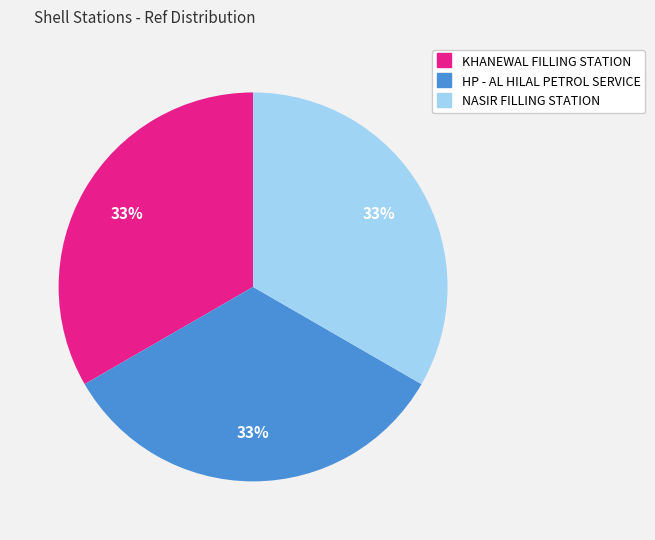

To the nearest percent, what is the average slice percentage?

33%